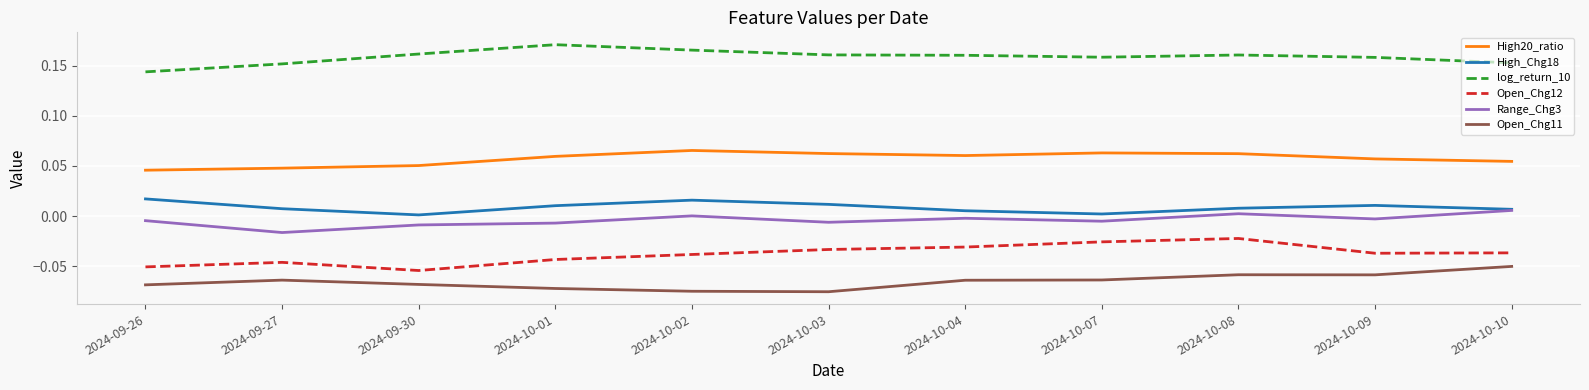

How many series are shown in this chart?

6